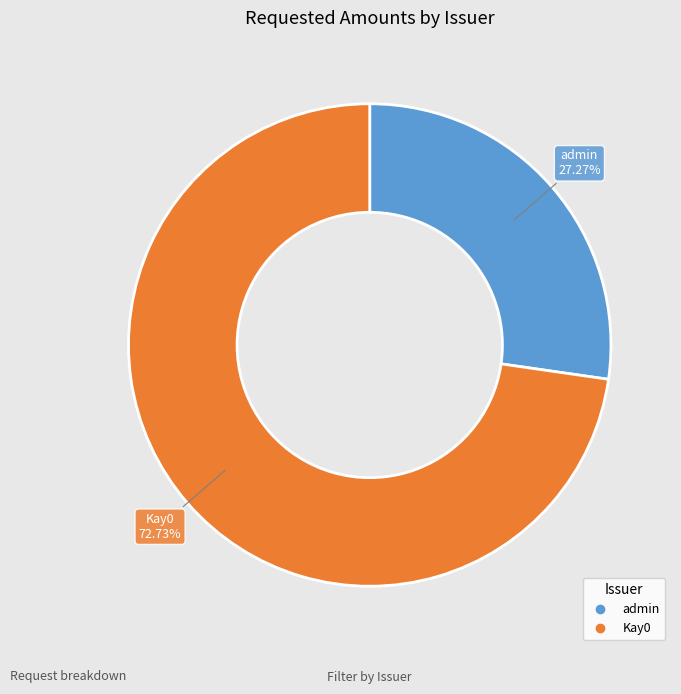

To the nearest percent, what is the combined percentage of Kay0 and admin?

100%